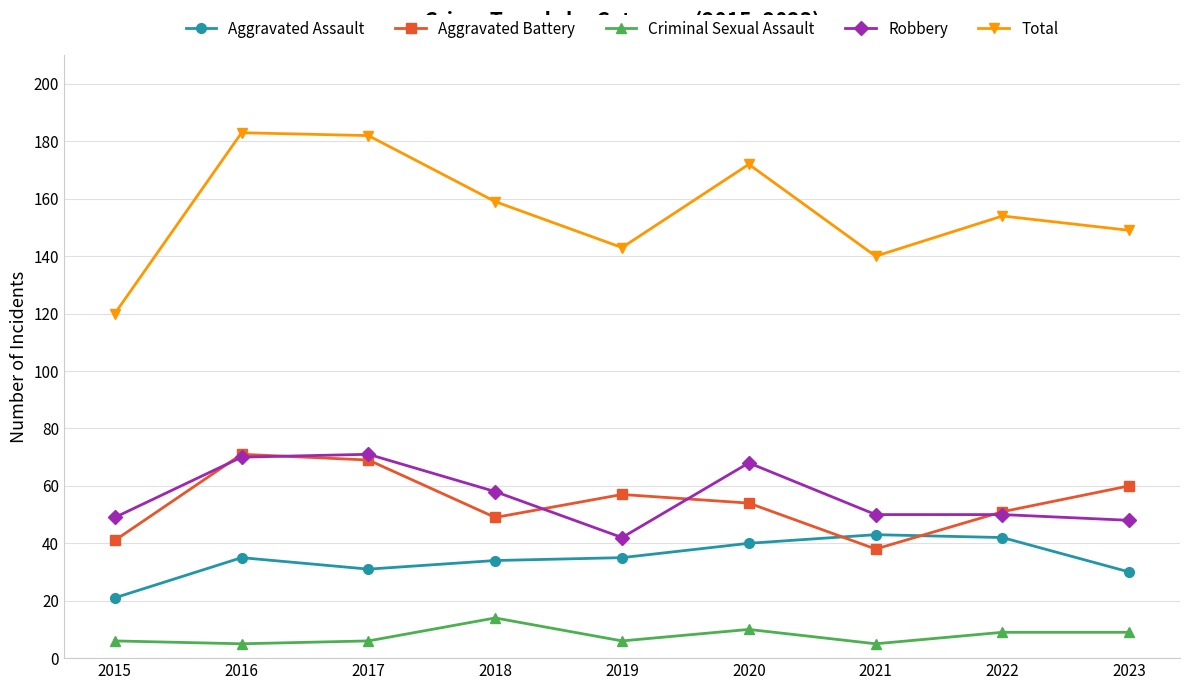

How many interior local valleys does the Total series have?

2